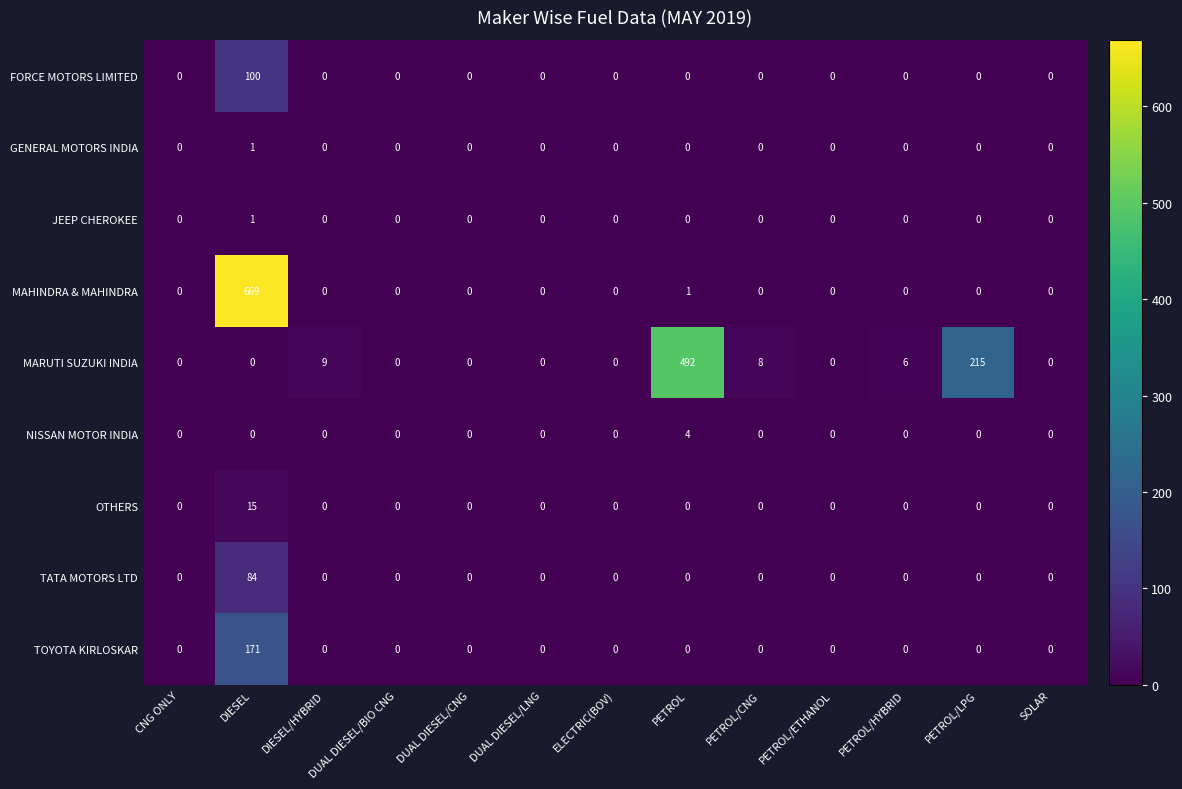

Which series changed the most between DIESEL/HYBRID and PETROL/LPG?

MARUTI SUZUKI INDIA